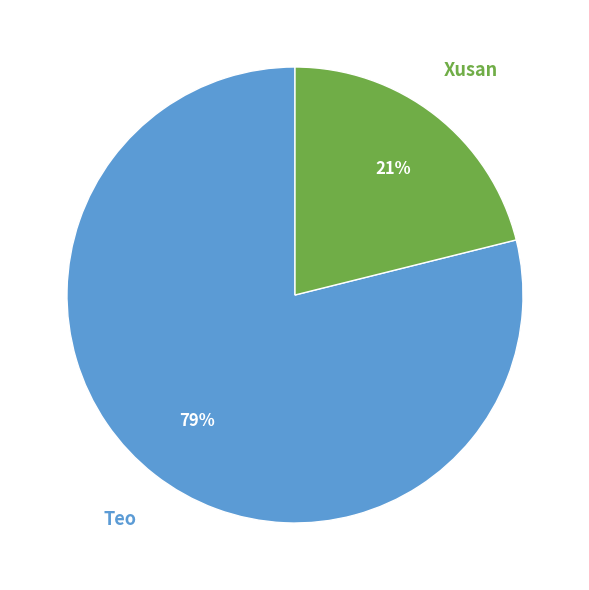

To the nearest percent, what is the average slice percentage?

50%